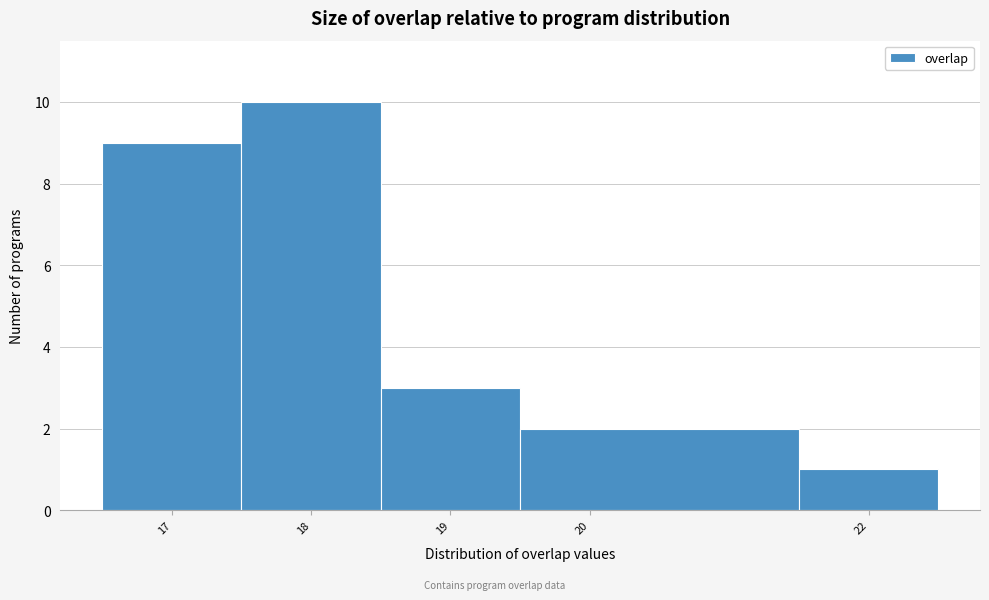

Reading left to right, list every bar in this chart as the range it spans on the x-axis followed by its height. The values are not printed on the chart, so give them approximately, as read against the axis.

16.5 to 17.5: 9
17.5 to 18.5: 10
18.5 to 19.5: 3
19.5 to 21.5: 2
21.5 to 22.5: 1